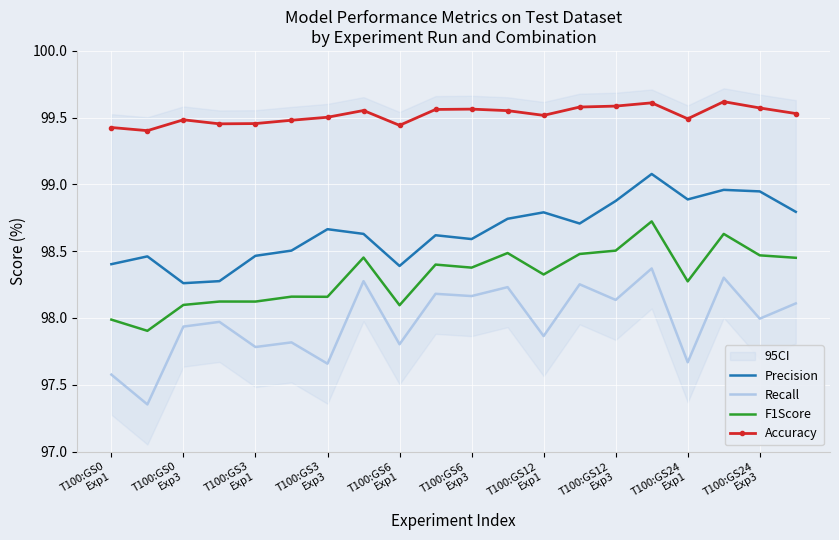

True or false: F1Score and Precision intersect in this chart.

False